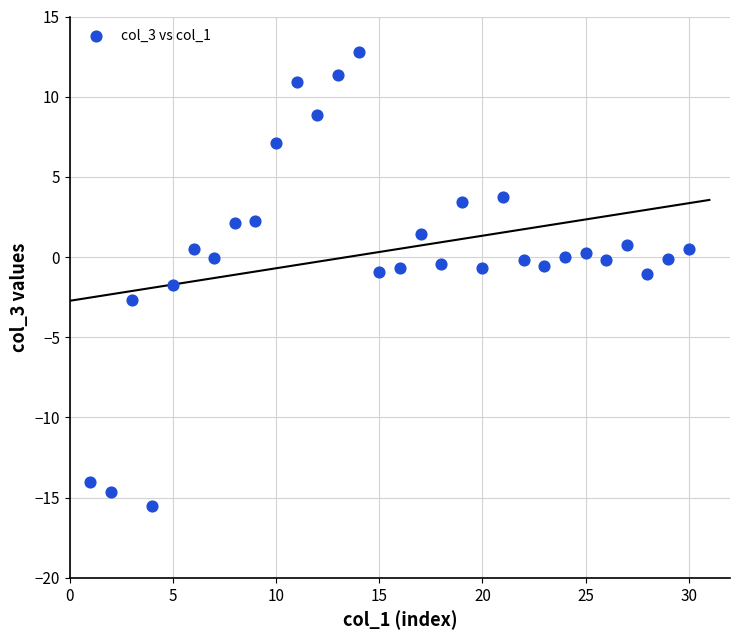

What is the range of X values (max minus min)?

29.0